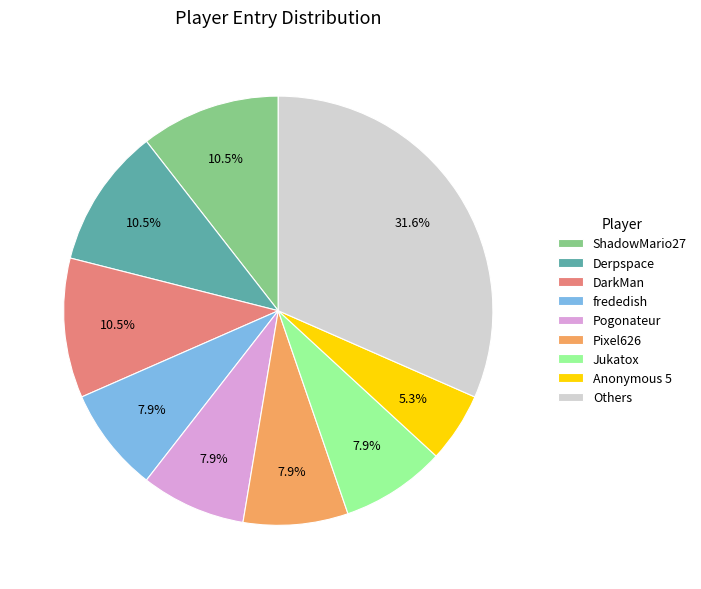

Do Others and ShadowMario27 together represent more than half of the pie?

No